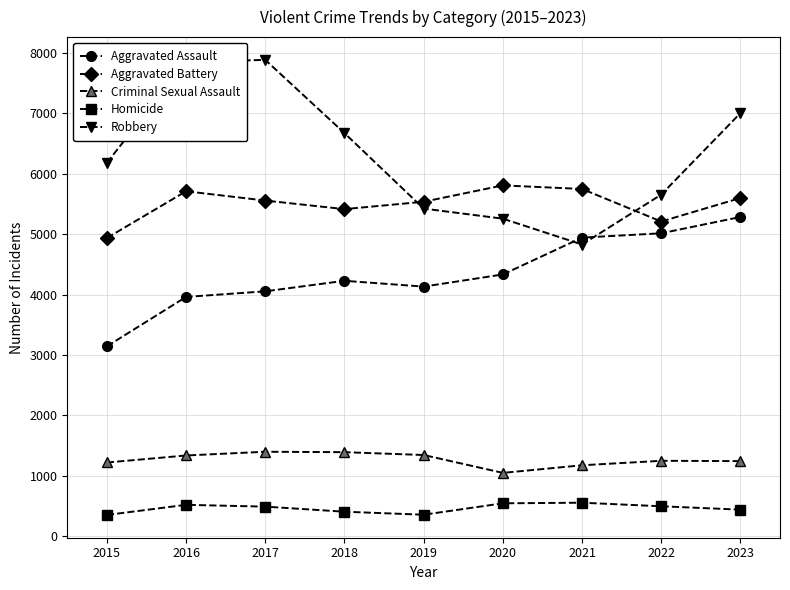

What is the sum of all Aggravated Assault values?

39103